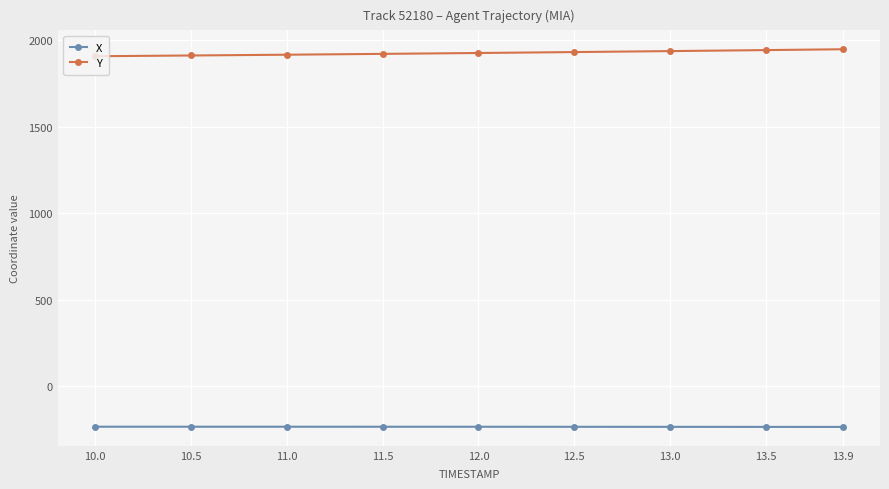

True or false: Y and X cross at least once.

False